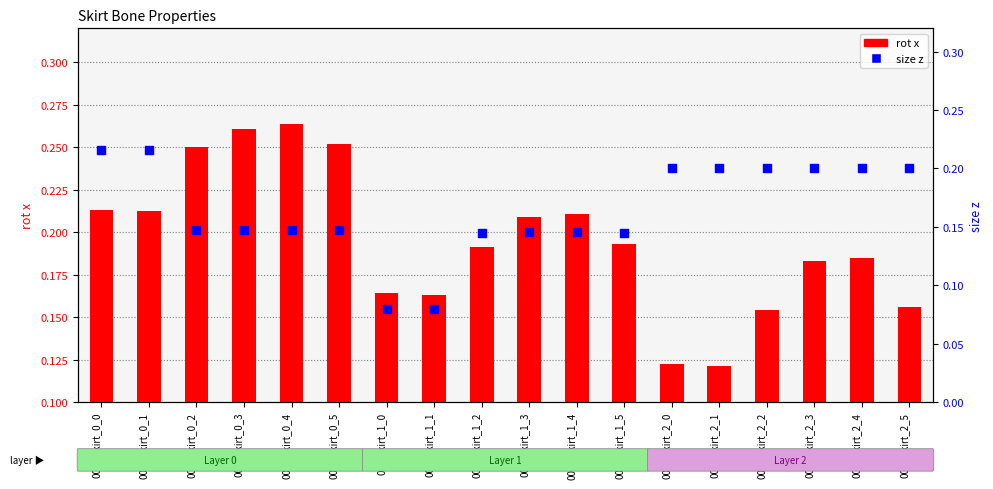

Which series contains the lowest Y value?

size z